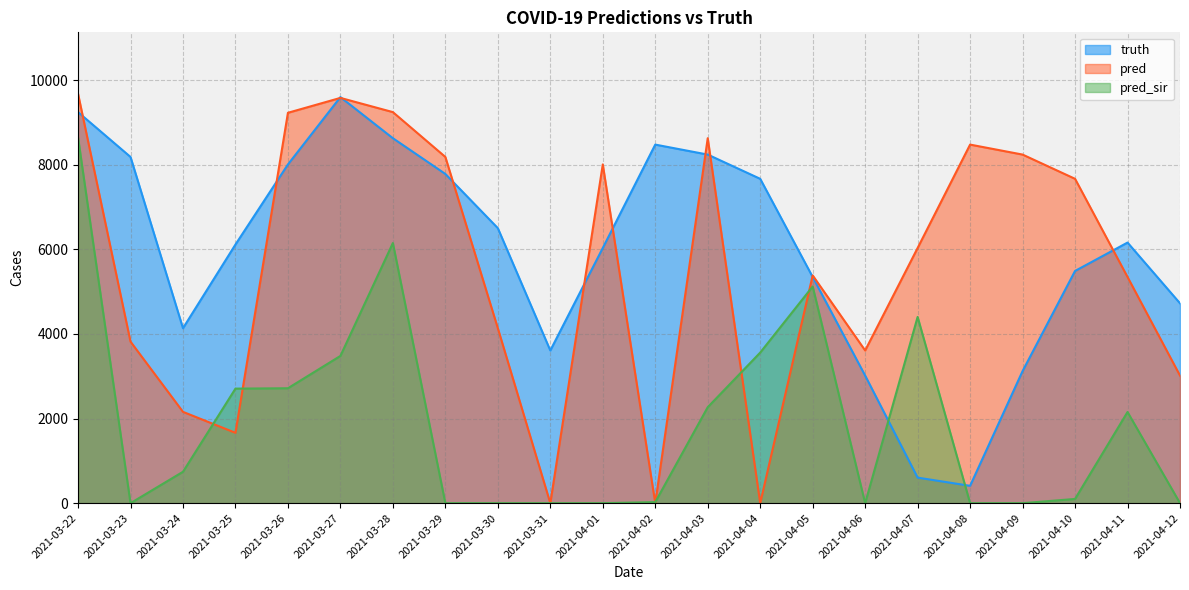

What is the label of the 13th point from the right?

2021-03-31